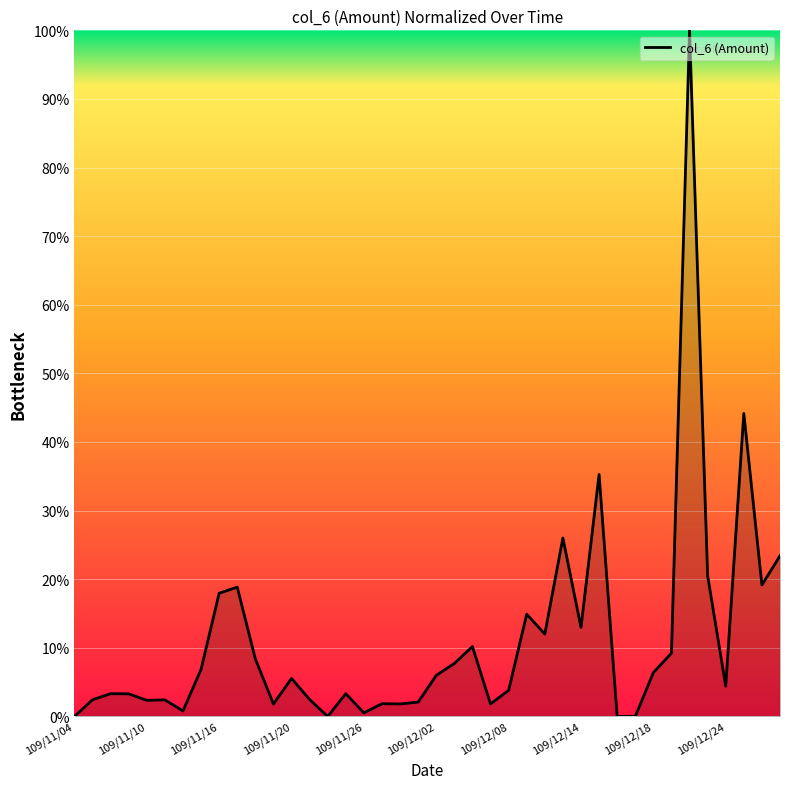

How many lines are shown in the chart?

1